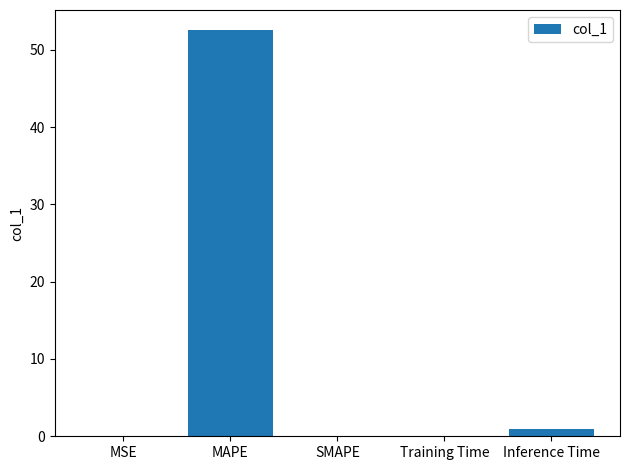

True or false: the data shows 21.6 at SMAPE.

False